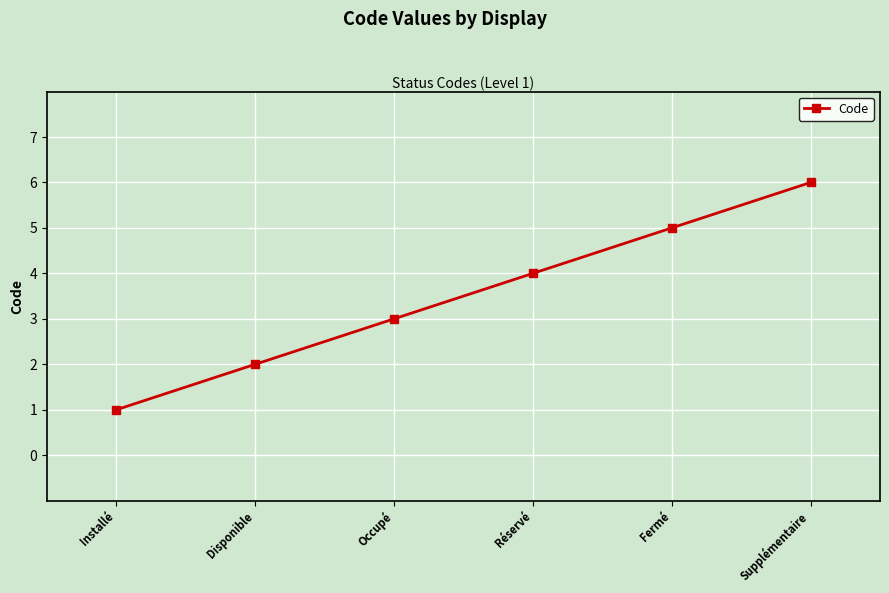

Rank the categories by value from lowest to highest.

Installé, Disponible, Occupé, Réservé, Fermé, Supplémentaire